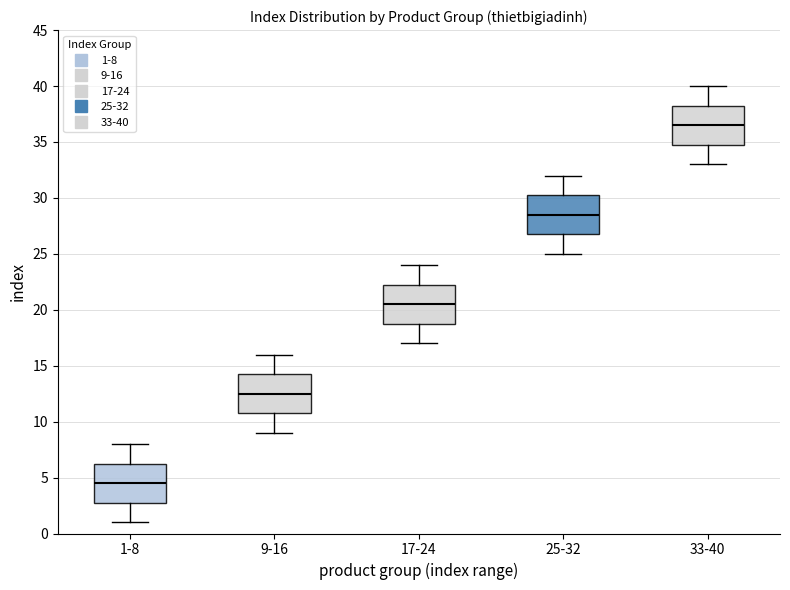

Reading left to right, transcribe this box plot: for each box, give where its median line is, the range the box spans, and where its two whiskers end, as read against the y-axis. The values are not printed on the chart, so give them approximately, as read against the axis.

1-8: median 4.5, box 3.0 to 6.5, whiskers 1.0 to 8.0
9-16: median 12.5, box 11.0 to 14.5, whiskers 9.0 to 16.0
17-24: median 20.5, box 19.0 to 22.5, whiskers 17.0 to 24.0
25-32: median 28.5, box 27.0 to 30.5, whiskers 25.0 to 32.0
33-40: median 36.5, box 35.0 to 38.5, whiskers 33.0 to 40.0